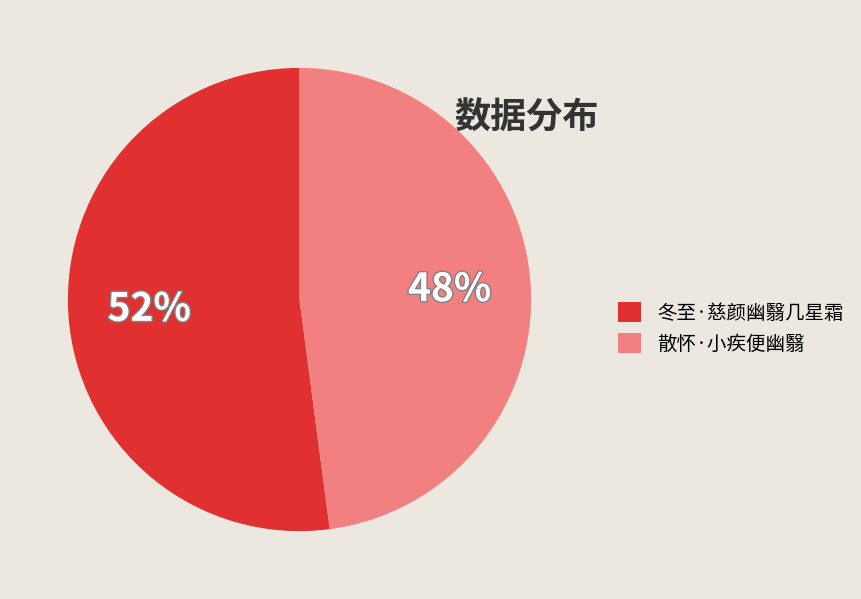

Which slice represents more than half of the pie?

冬至·慈颜幽翳几星霜